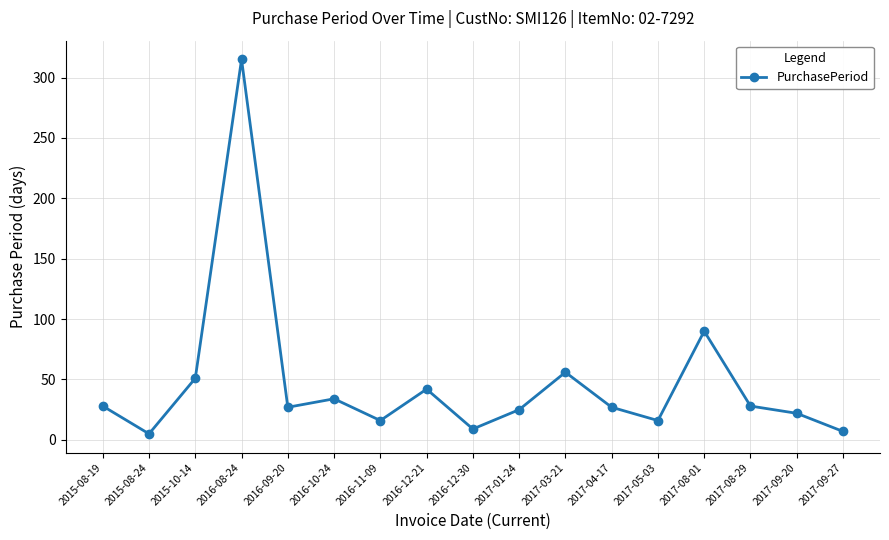

What position from the right is 2016-08-24?

14